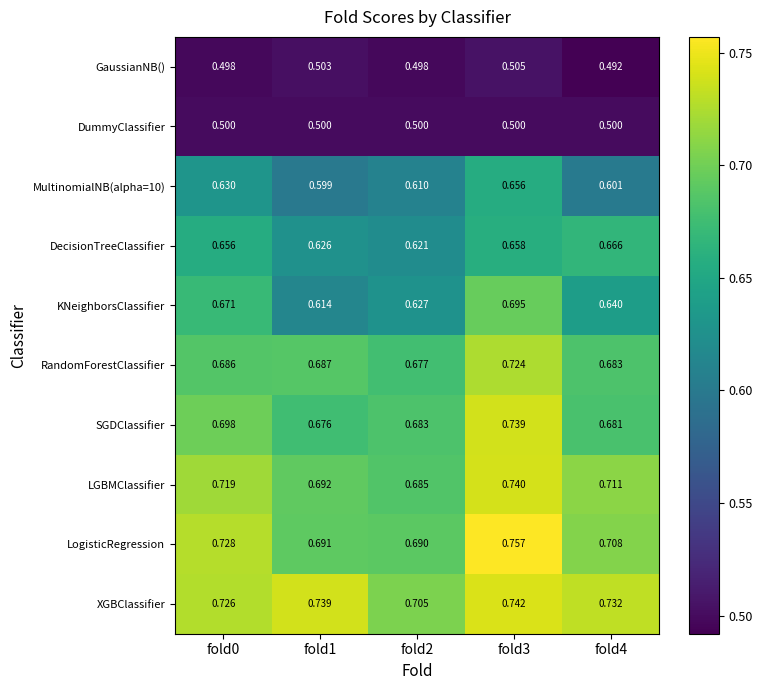

Is the value of MultinomialNB(alpha=10) at fold3 greater than the value of GaussianNB() at fold0?

Yes